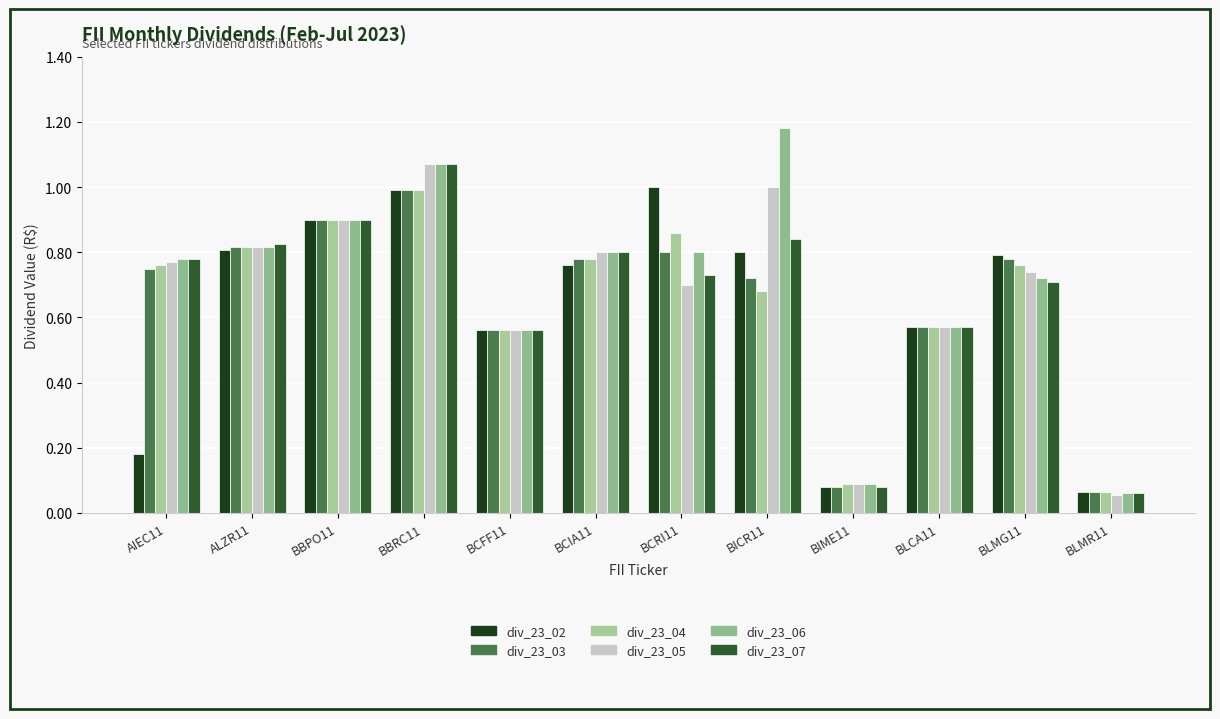

Is the value of div_23_05 at BBRC11 greater than the value of div_23_03 at BCFF11?

Yes